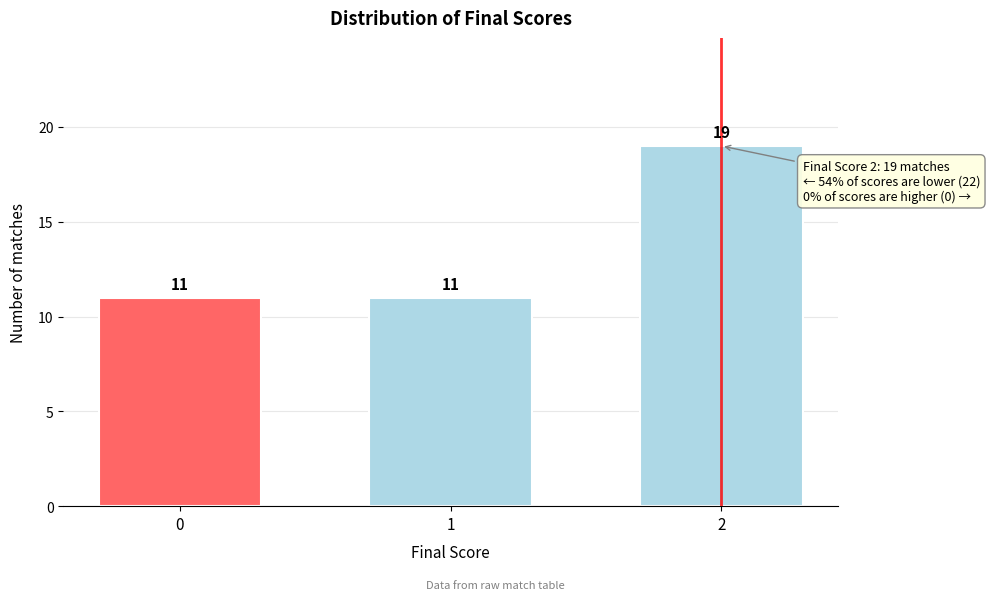

Reading right to left, extract all data points from this chart.

2=19	1=11	0=11